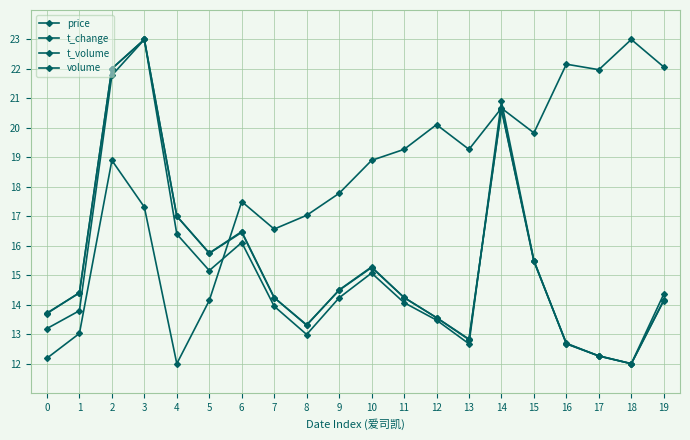

Between which two adjacent categories do t_change and volume first intersect?

0 and 1